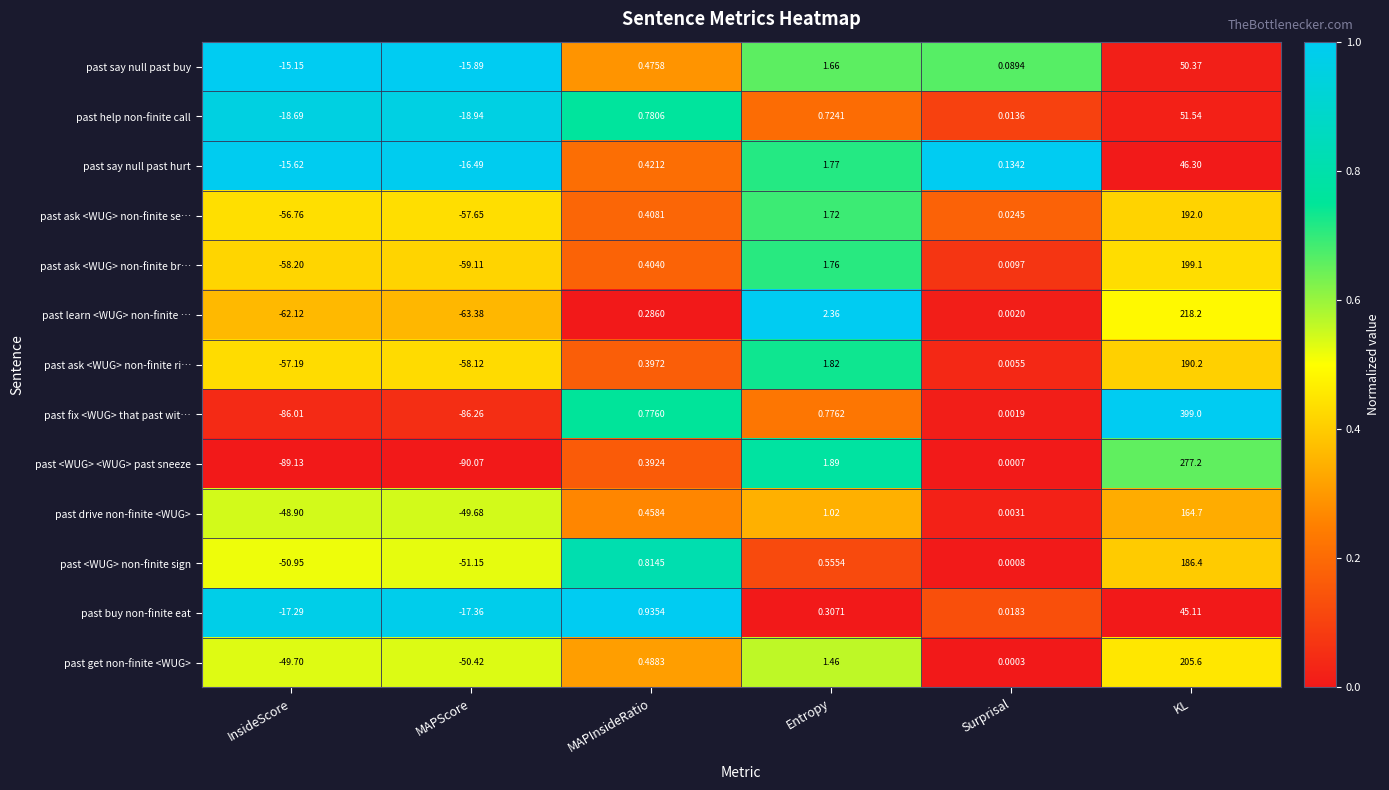

Where is past buy non-finite eat nearest to the value 13?

MAPInsideRatio